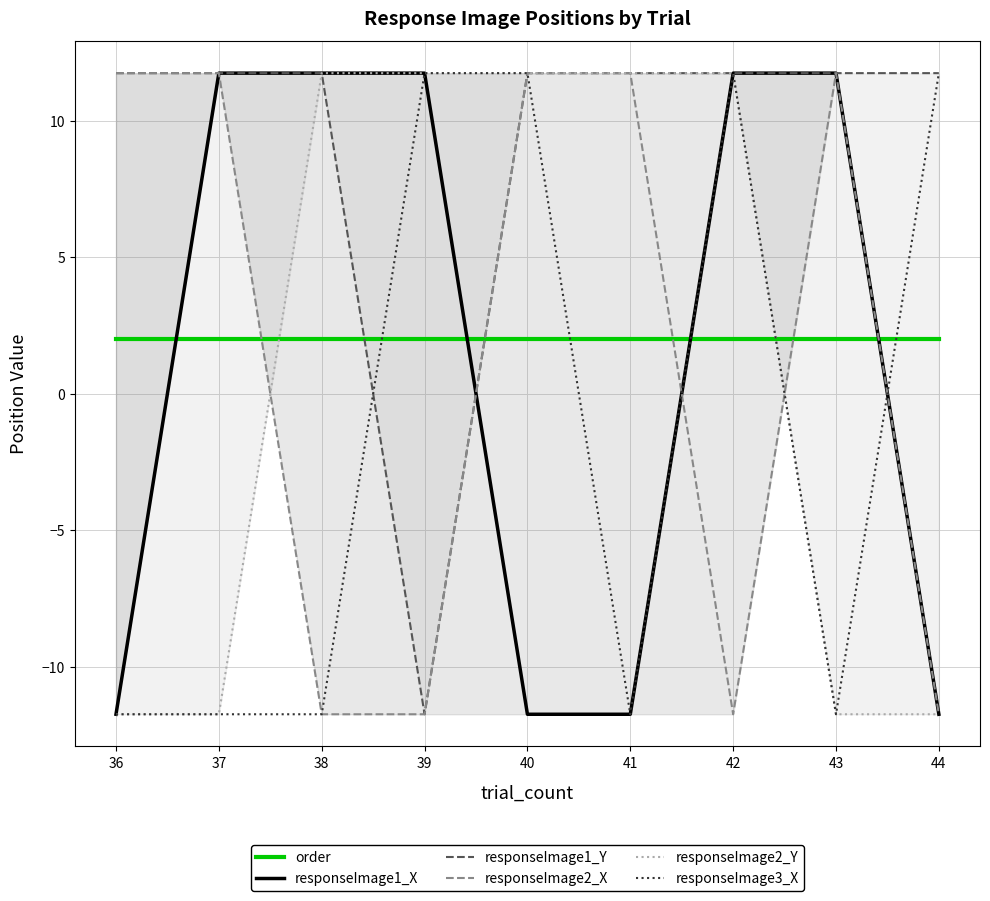

Where do responseImage1_X and order first cross each other?

36 and 37